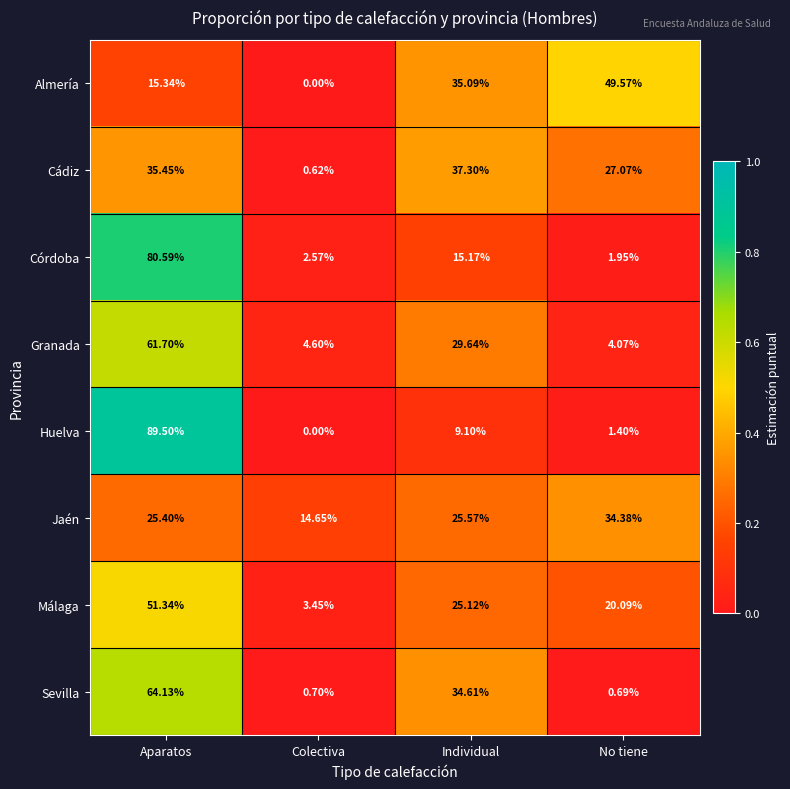

What is the difference between the highest and lowest values at Aparatos?

74.2